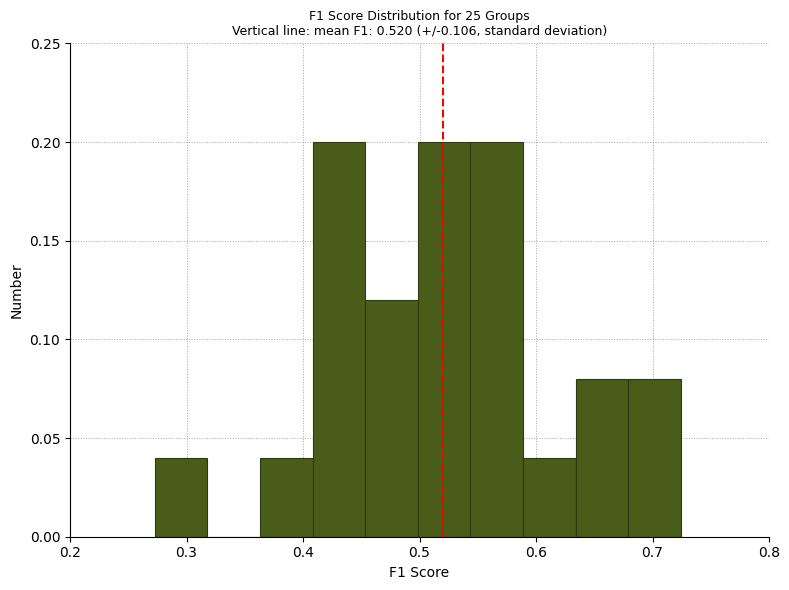

How tall is the bar that spans 0.59 to 0.63 on the x-axis? Neither the bar edges nor the heights are printed on the chart, so give them approximately, as read against the axes.

0.04